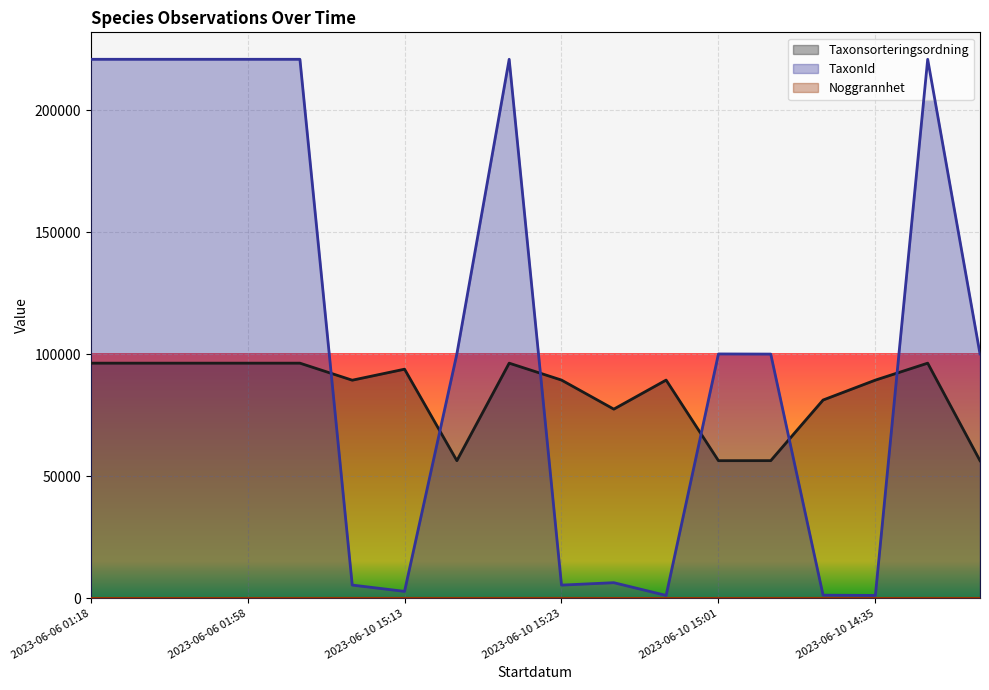

At which label is Noggrannhet closest to 13?

2023-06-10 14:34